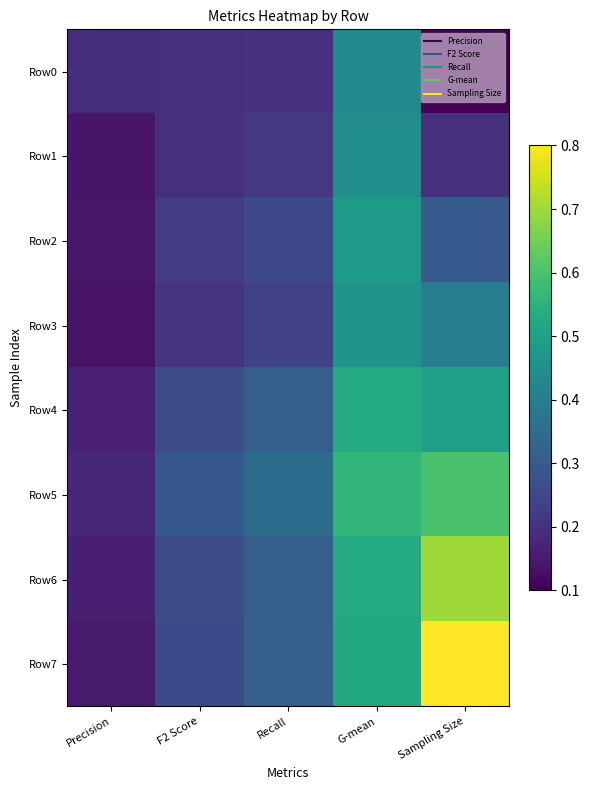

Reading left to right, extract all data points from this chart.

Row0: Precision=0.2	F2 Score=0.2	Recall=0.2	G-mean=0.4	Sampling Size=0.1
Row1: Precision=0.1	F2 Score=0.2	Recall=0.2	G-mean=0.4	Sampling Size=0.2
Row2: Precision=0.1	F2 Score=0.2	Recall=0.3	G-mean=0.5	Sampling Size=0.3
Row3: Precision=0.1	F2 Score=0.2	Recall=0.2	G-mean=0.5	Sampling Size=0.4
Row4: Precision=0.2	F2 Score=0.3	Recall=0.3	G-mean=0.5	Sampling Size=0.5
Row5: Precision=0.2	F2 Score=0.3	Recall=0.3	G-mean=0.6	Sampling Size=0.6
Row6: Precision=0.2	F2 Score=0.3	Recall=0.3	G-mean=0.5	Sampling Size=0.7
Row7: Precision=0.2	F2 Score=0.3	Recall=0.3	G-mean=0.5	Sampling Size=0.8